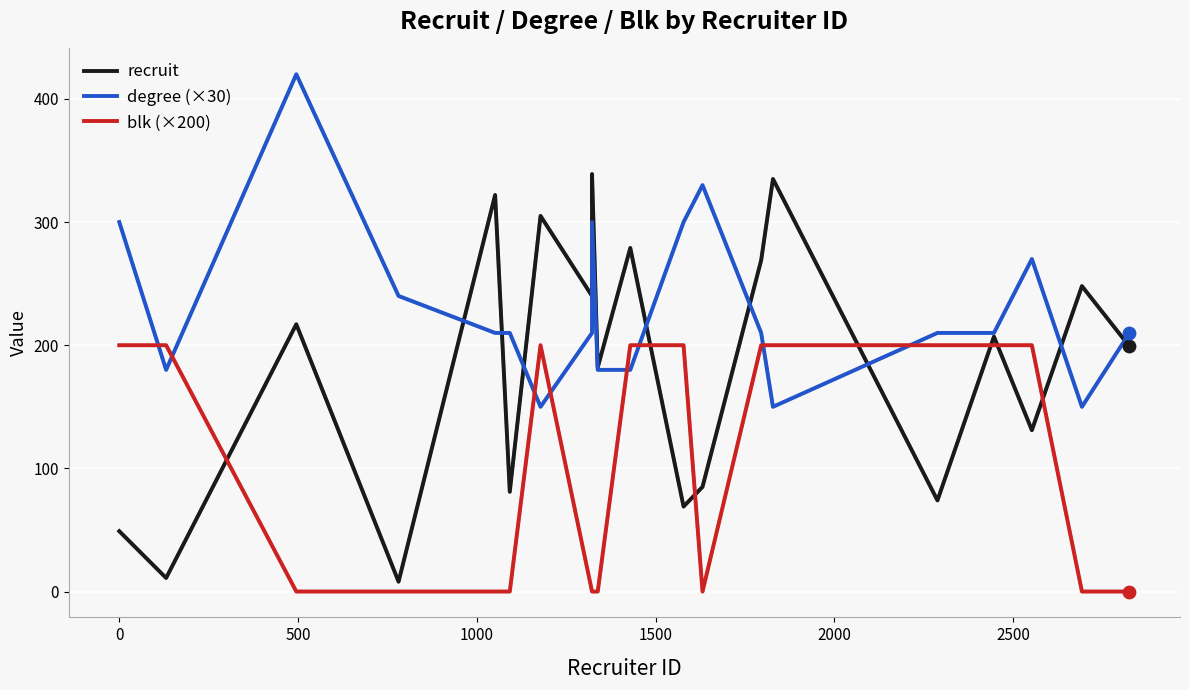

Which series contains the highest Y value?

degree (×30)